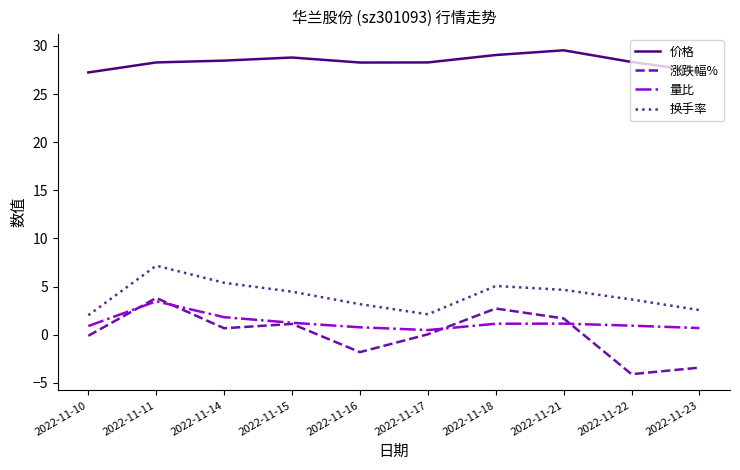

What are all the series names shown in the legend?

价格, 涨跌幅%, 量比, 换手率